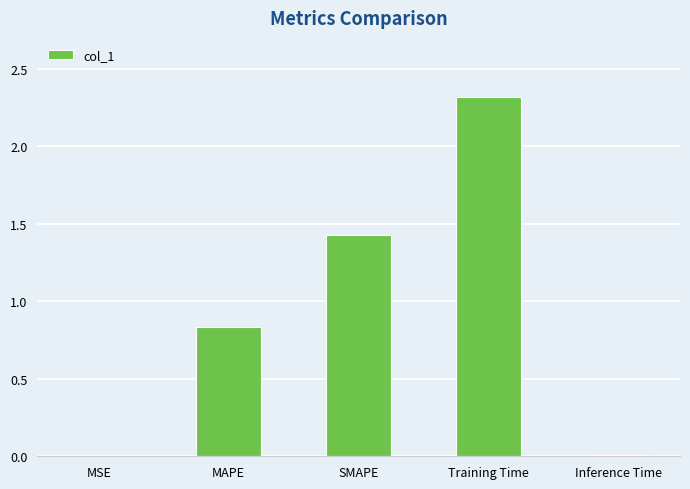

At which category does the chart reach its peak across all series?

Training Time